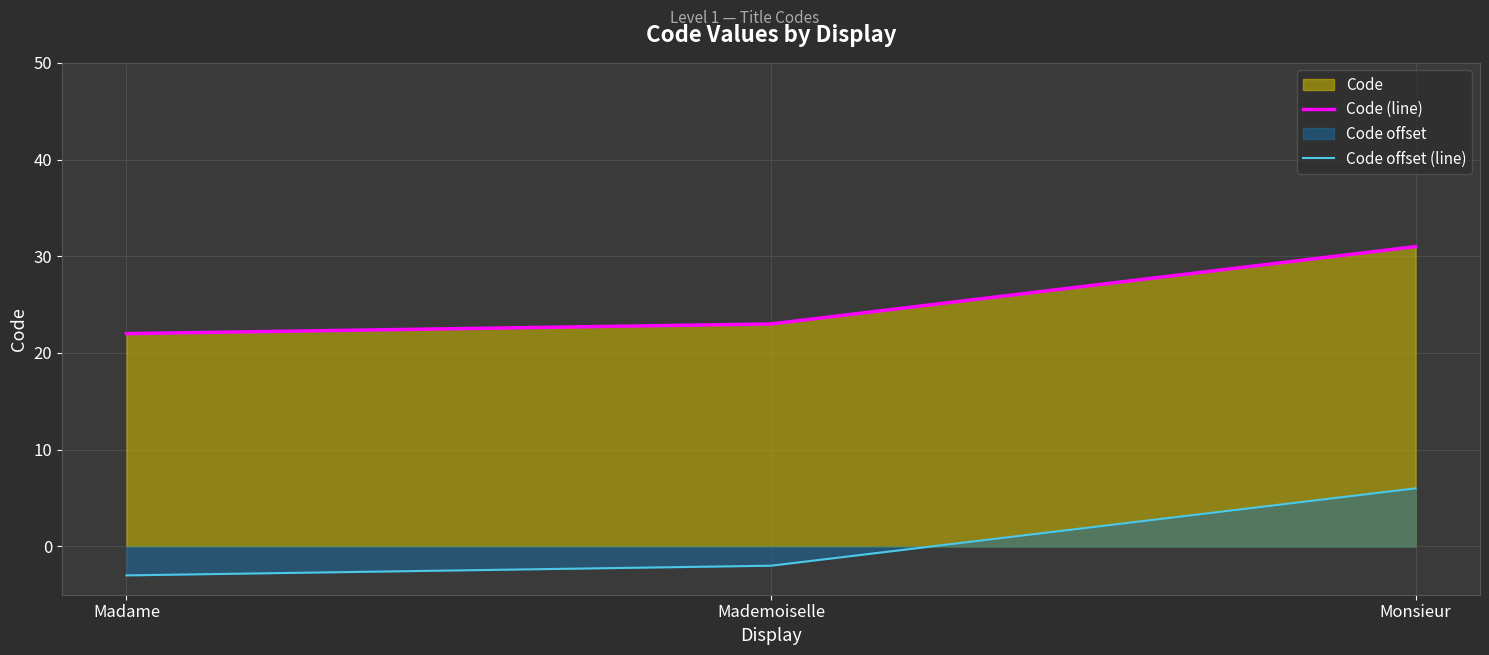

True or false: Code (line) has a value of 22 at Madame.

True